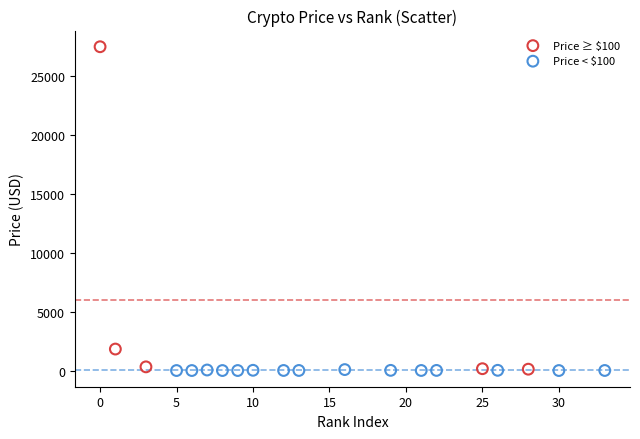

Which series has the largest Y range (max minus min)?

Price ≥ $100